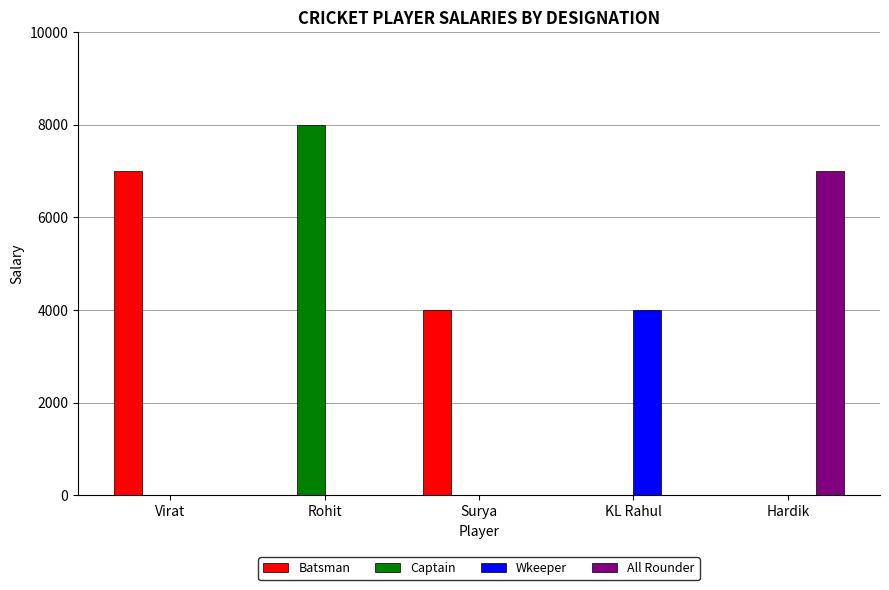

Does the chart contain stacked bars?

No